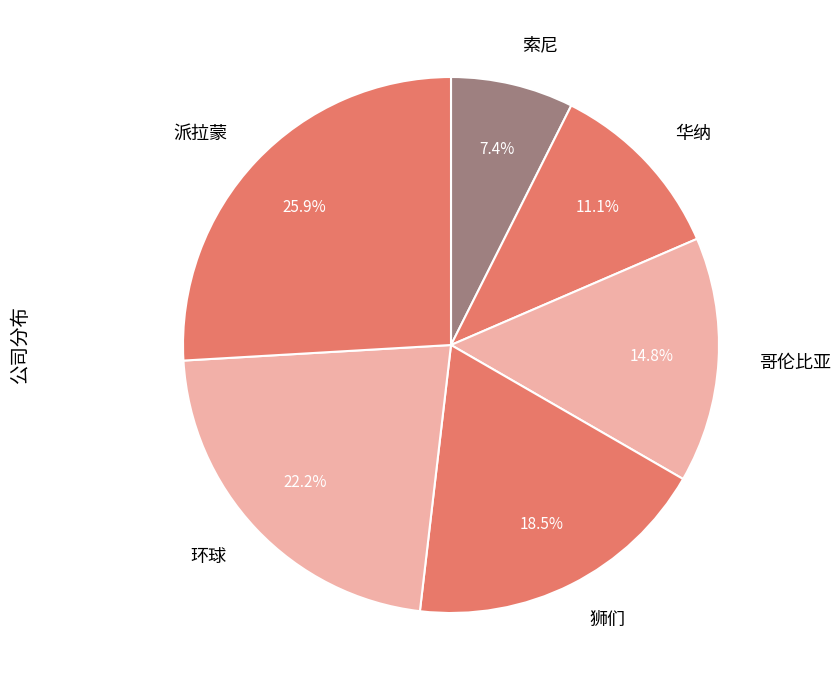

Is it true that 索尼 is 2% of the pie?

False